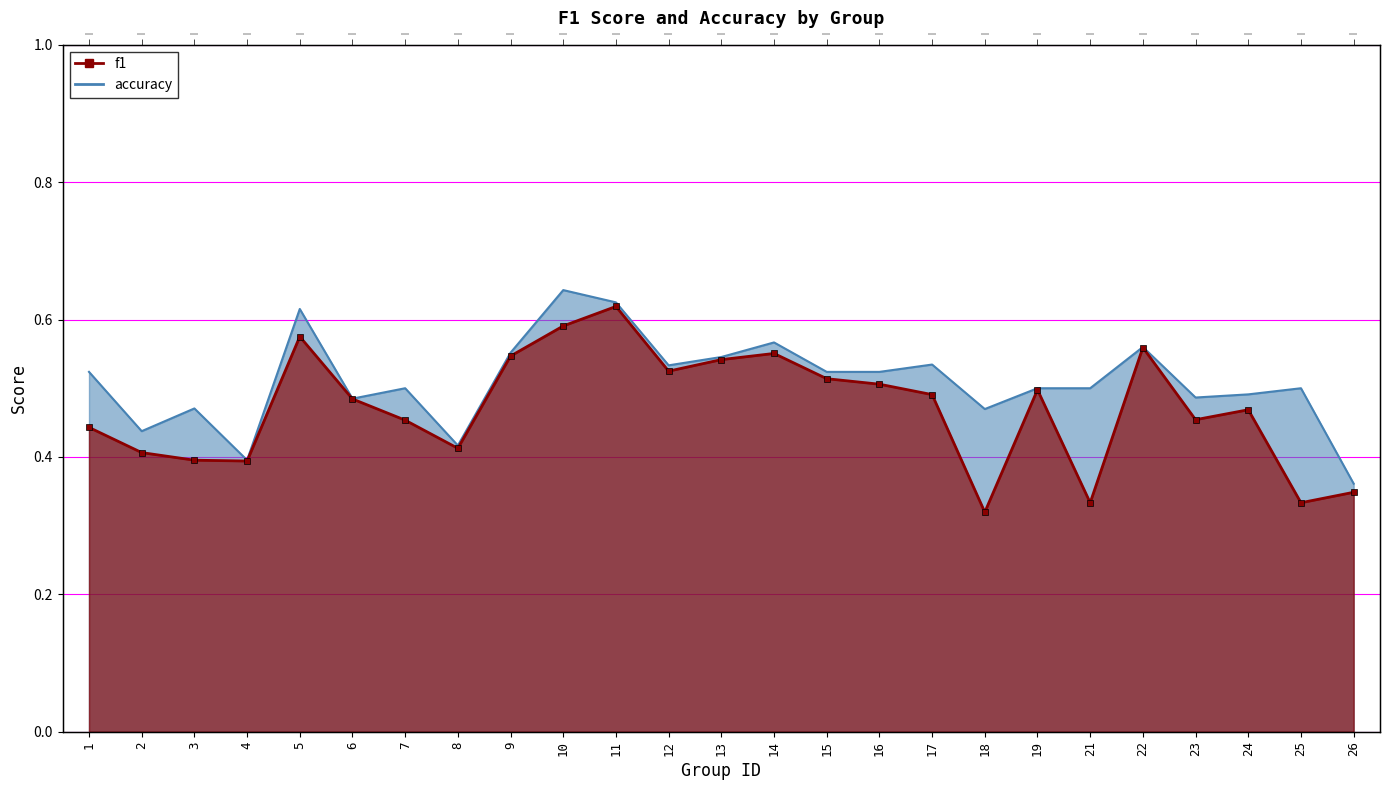

Reading left to right, extract all data points from this chart.

f1: 1=0.4	2=0.4	3=0.4	4=0.4	5=0.6	6=0.5	7=0.5	8=0.4	9=0.5	10=0.6	11=0.6	12=0.5	13=0.5	14=0.6	15=0.5	16=0.5	17=0.5	18=0.3	19=0.5	21=0.3	22=0.6	23=0.5	24=0.5	25=0.3	26=0.3
accuracy: 1=0.5	2=0.4	3=0.5	4=0.4	5=0.6	6=0.5	7=0.5	8=0.4	9=0.6	10=0.6	11=0.6	12=0.5	13=0.5	14=0.6	15=0.5	16=0.5	17=0.5	18=0.5	19=0.5	21=0.5	22=0.6	23=0.5	24=0.5	25=0.5	26=0.4